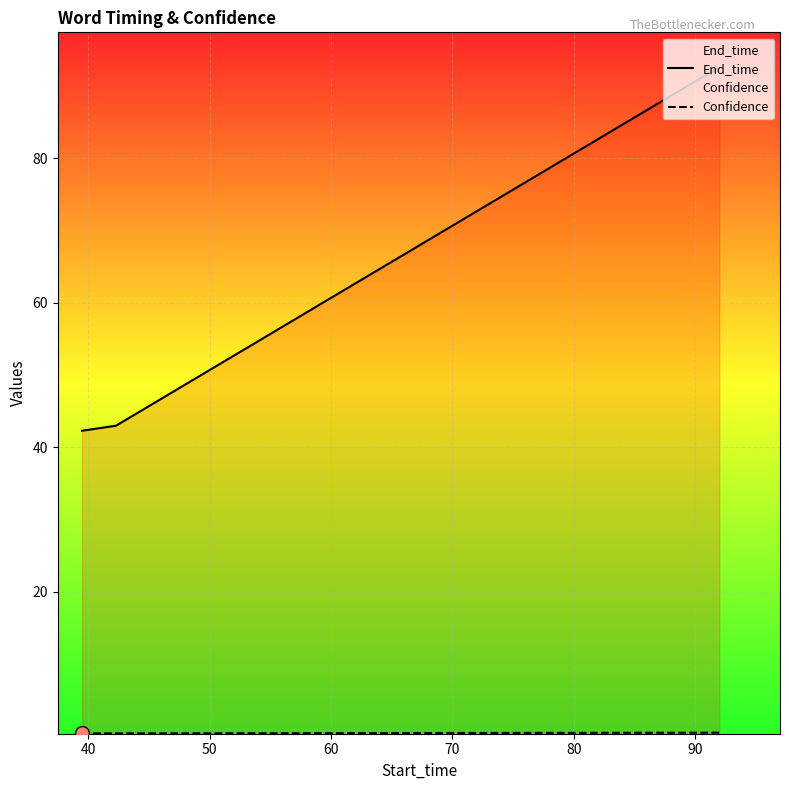

What is the sum of all End_time values?

269.7